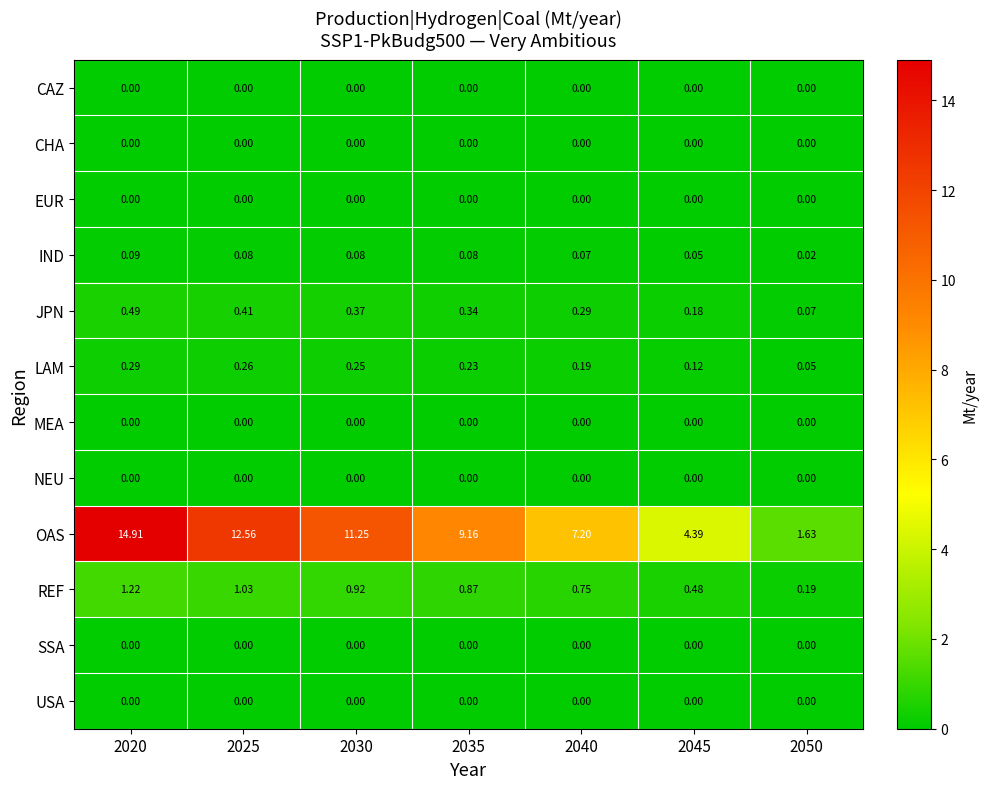

Between 2040 and 2045, which series saw the biggest shift?

OAS